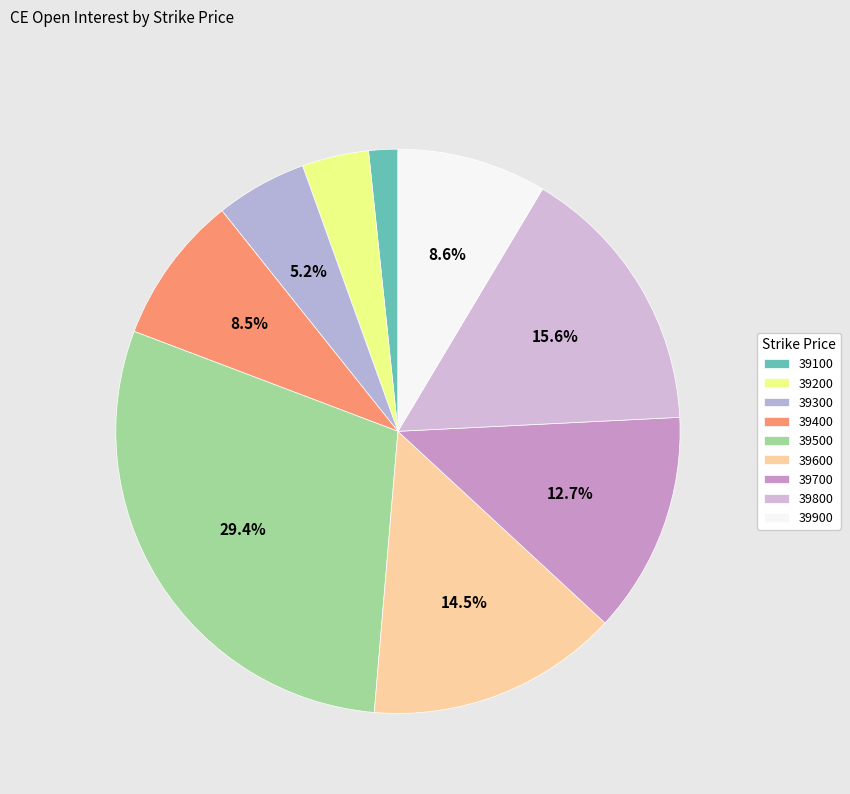

Does 39500 represent more than half of the total?

No